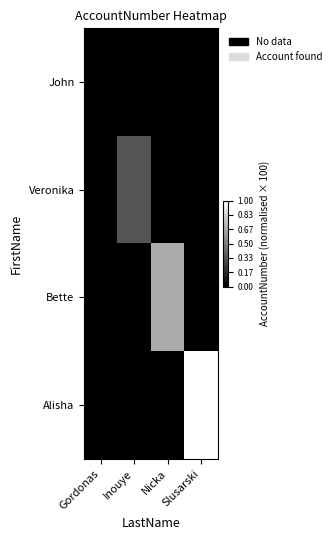

How many categories are shown in the chart?

4